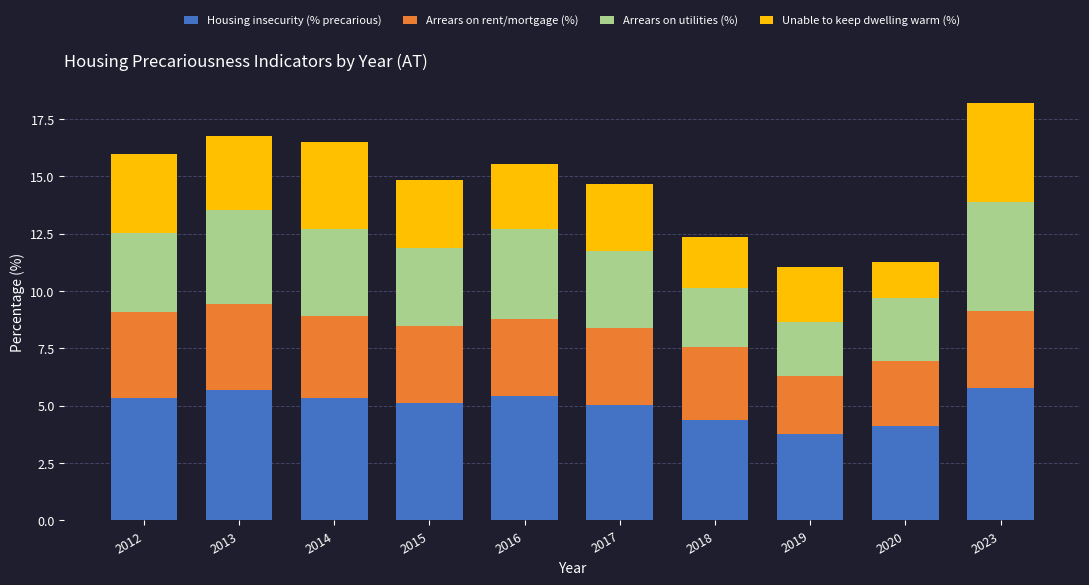

What is the total value across all series at 2013?

16.7